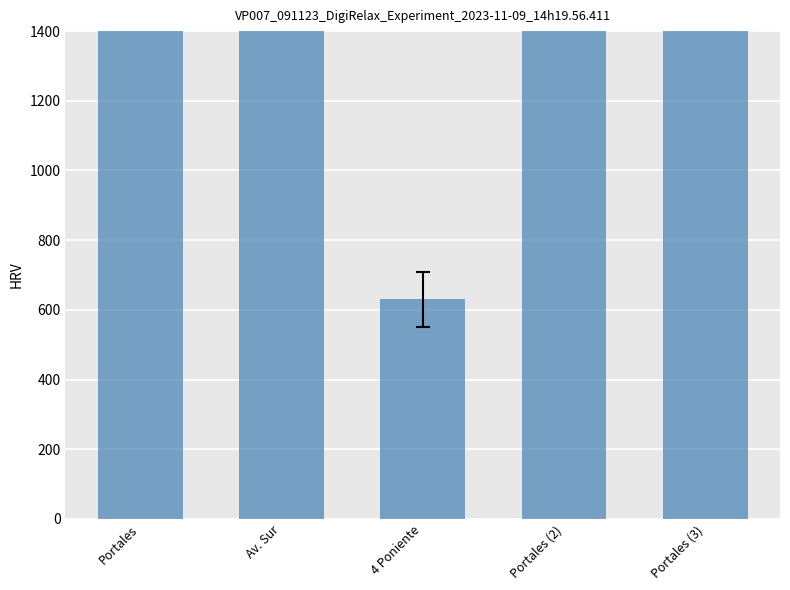

Between Portales (2) and Av. Sur, which is larger?

Portales (2)